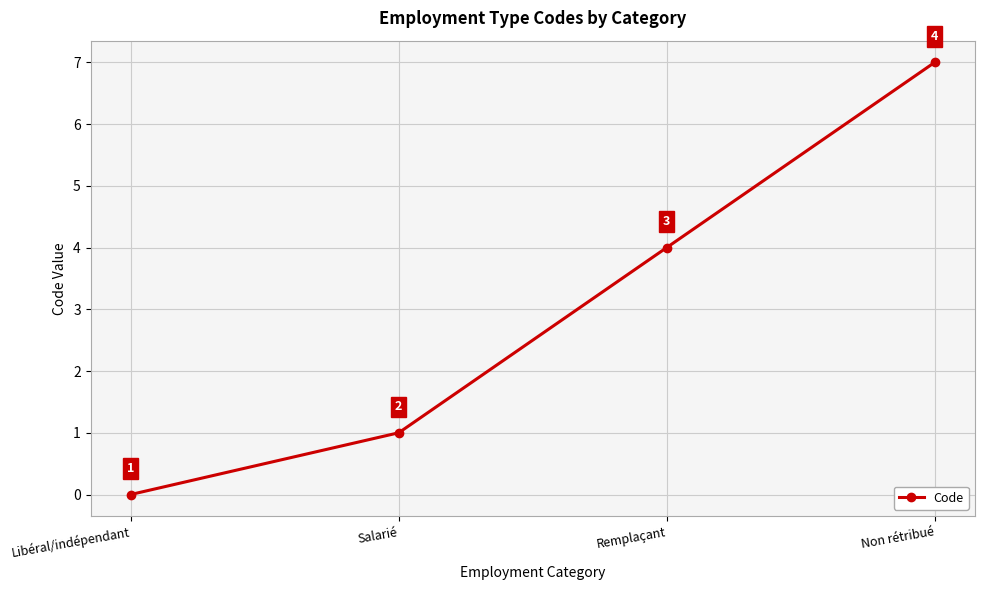

True or false: the data shows 12 at Non rétribué.

False